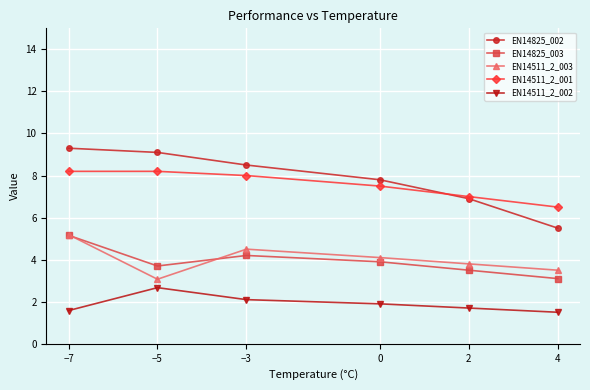

How many categories are shown in the chart?

6